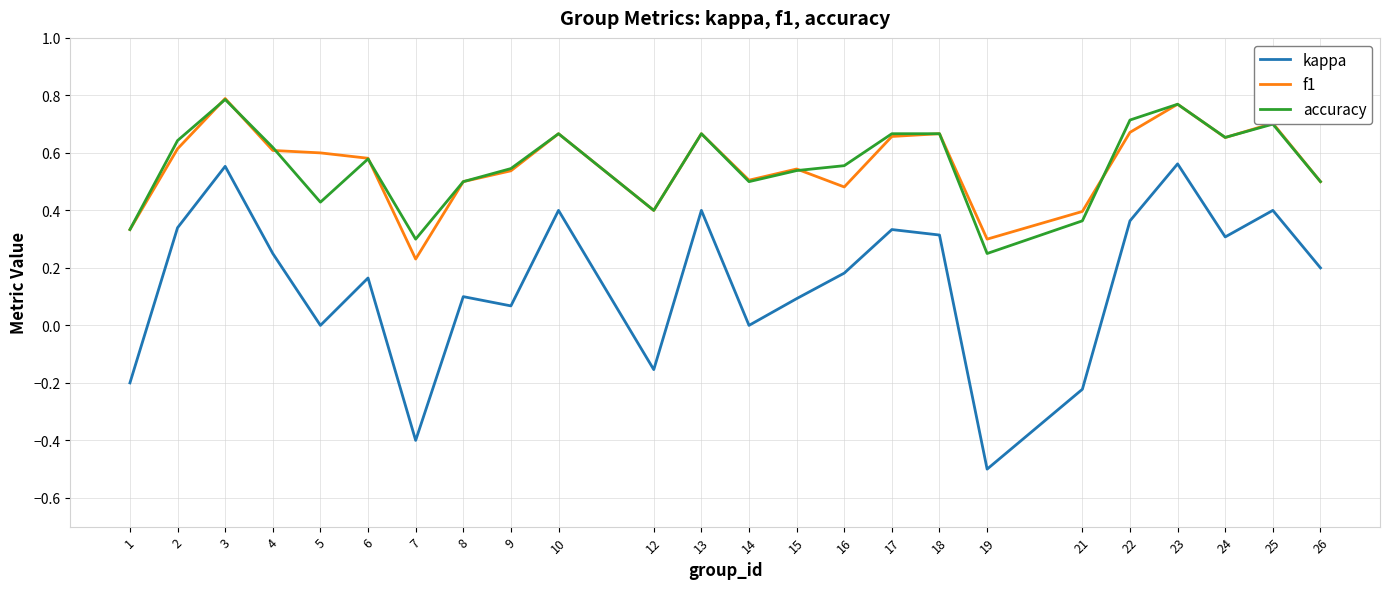

What is the total value across all series at 22?

1.7